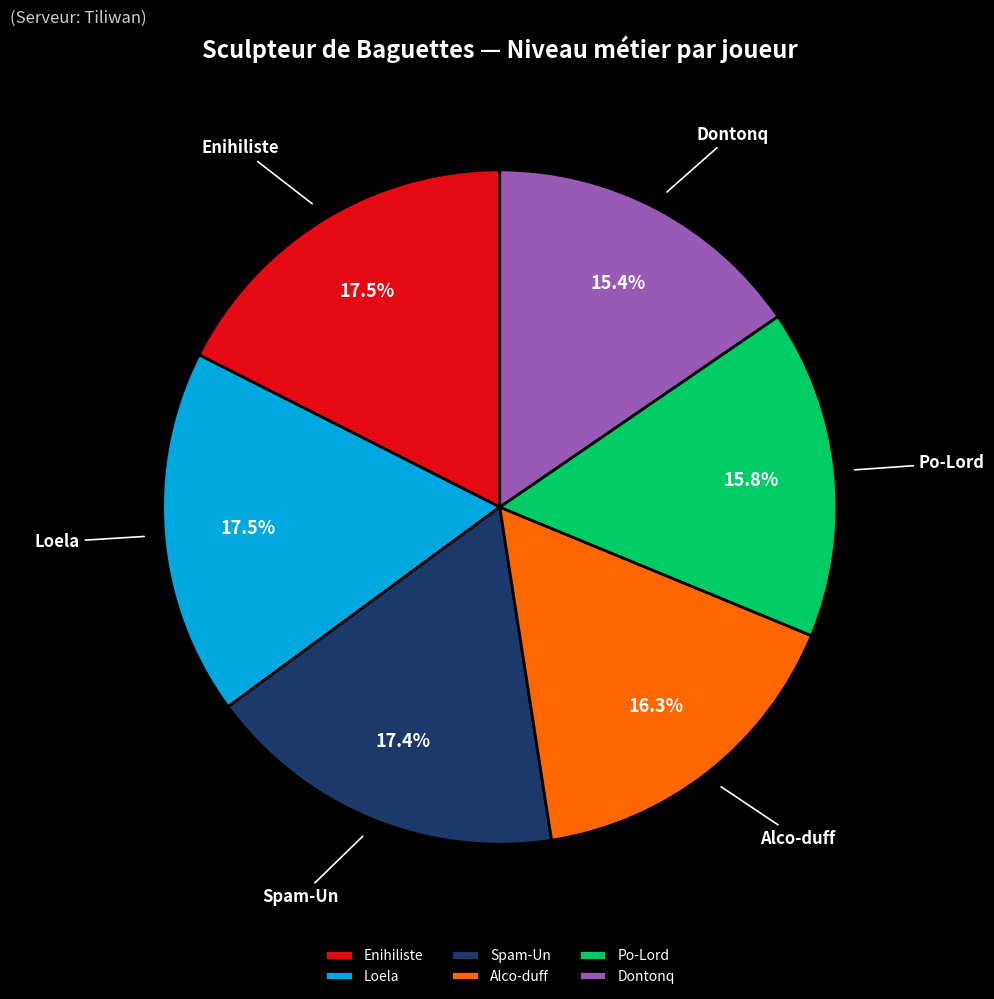

To the nearest percent, what is the difference between the Enihiliste and Dontonq slice percentages?

2%